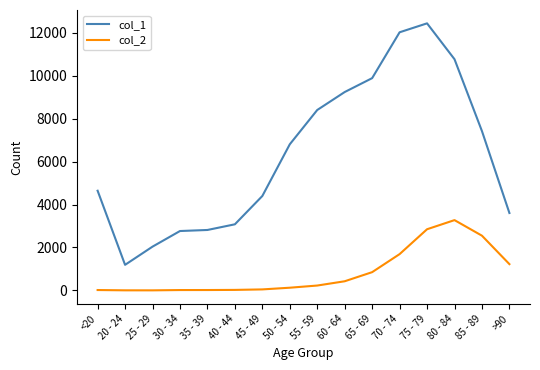

True or false: col_2 and col_1 intersect in this chart.

False